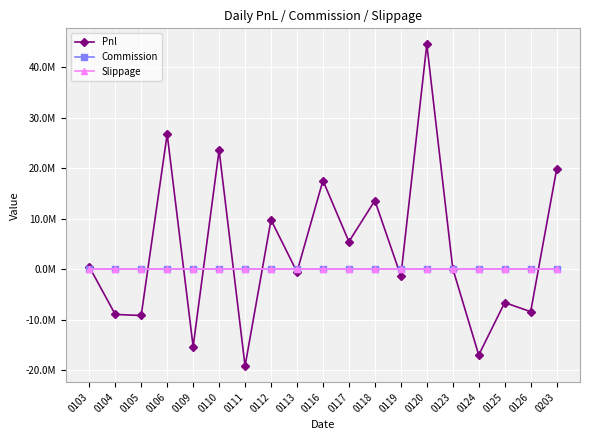

Rank the series at 0106 from lowest to highest value.

Commission, Slippage, Pnl